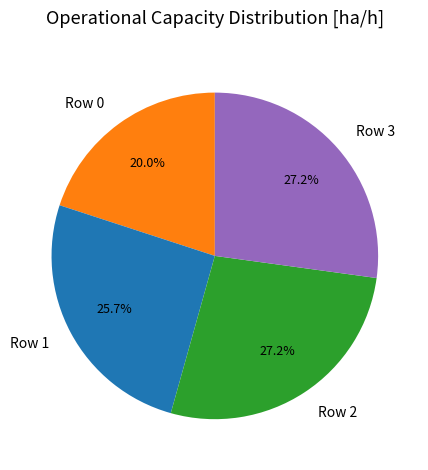

Which slice is the smallest?

Row 0